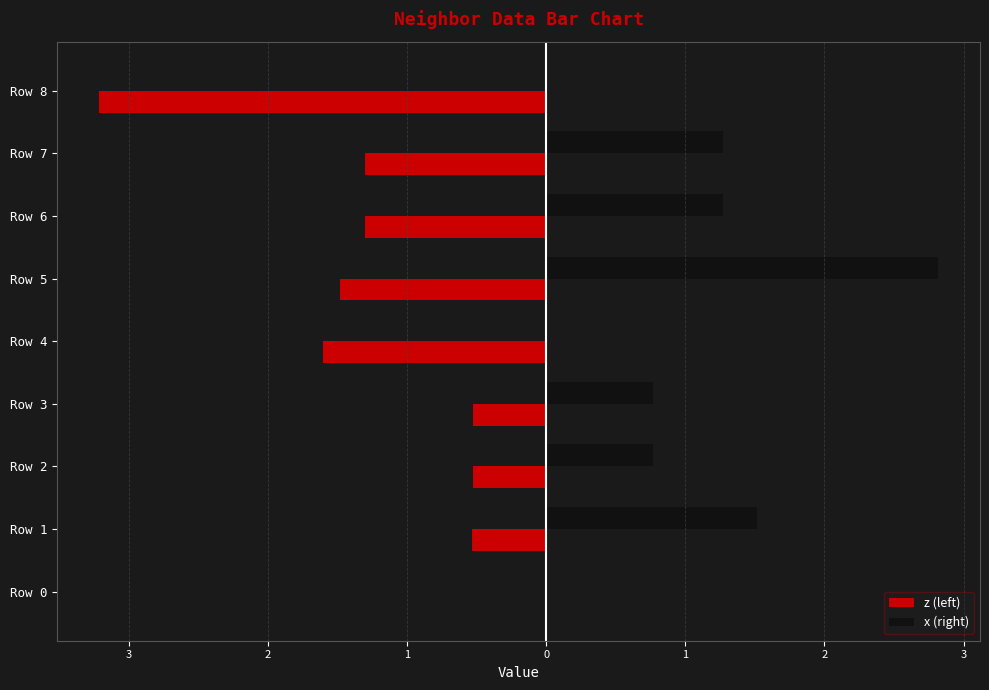

Reading left to right, transcribe all the data shown in this chart.

z (left): 0.0	-0.5	-0.5	-0.5	-1.6	-1.5	-1.3	-1.3	-3.2
x (right): 0.0	1.5	0.8	0.8	0.0	2.8	1.3	1.3	0.0